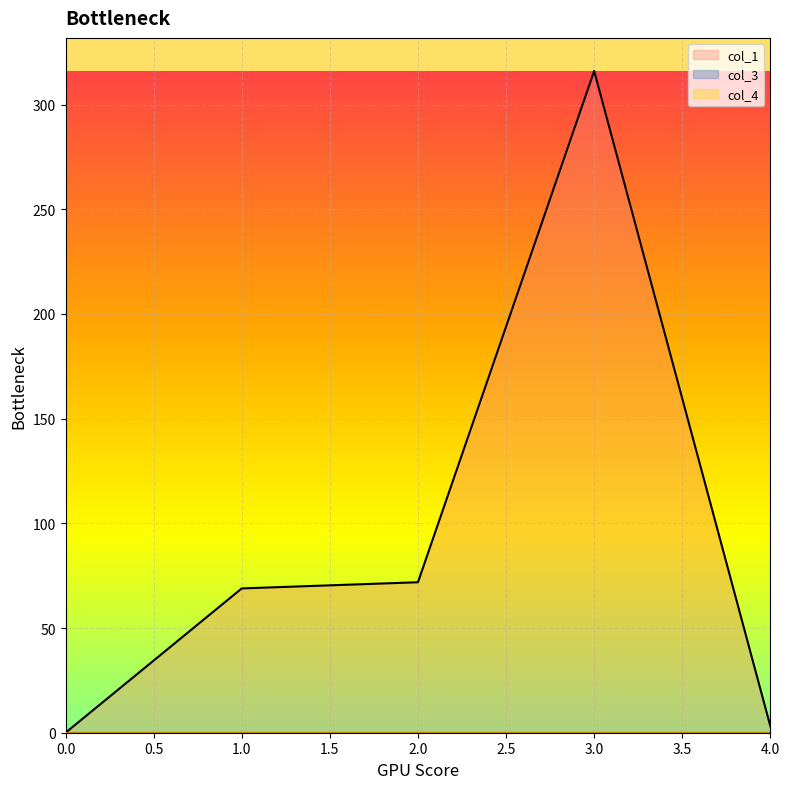

At how many categories does at least one series exceed 126?

1